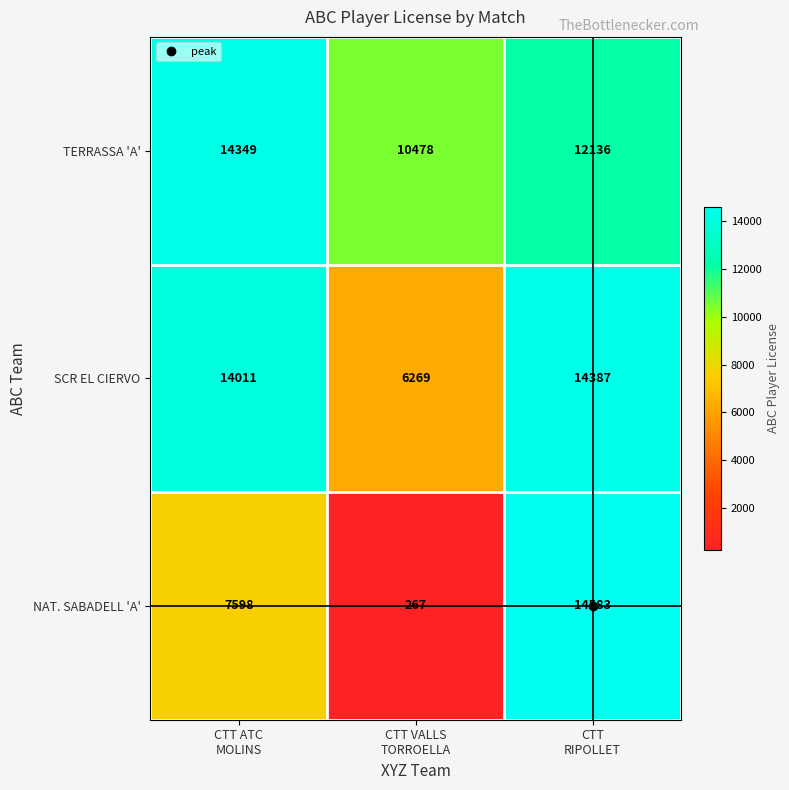

Count the NAT. SABADELL 'A' values in the range 267 to 14583.

3